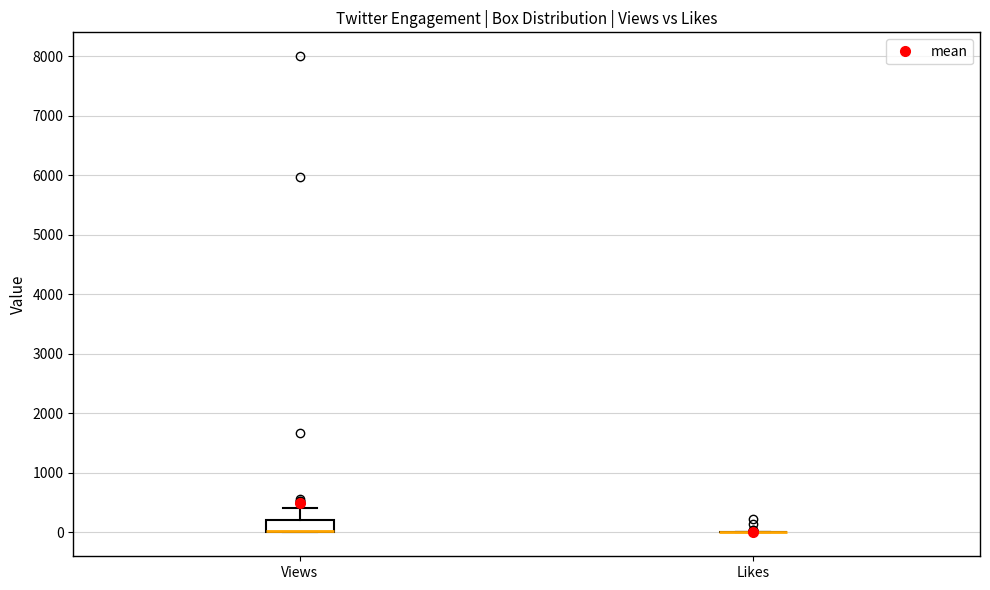

Where is the lower edge of the box for Views on the y-axis? The values are not printed on the chart, so give them approximately, as read against the axis.

0